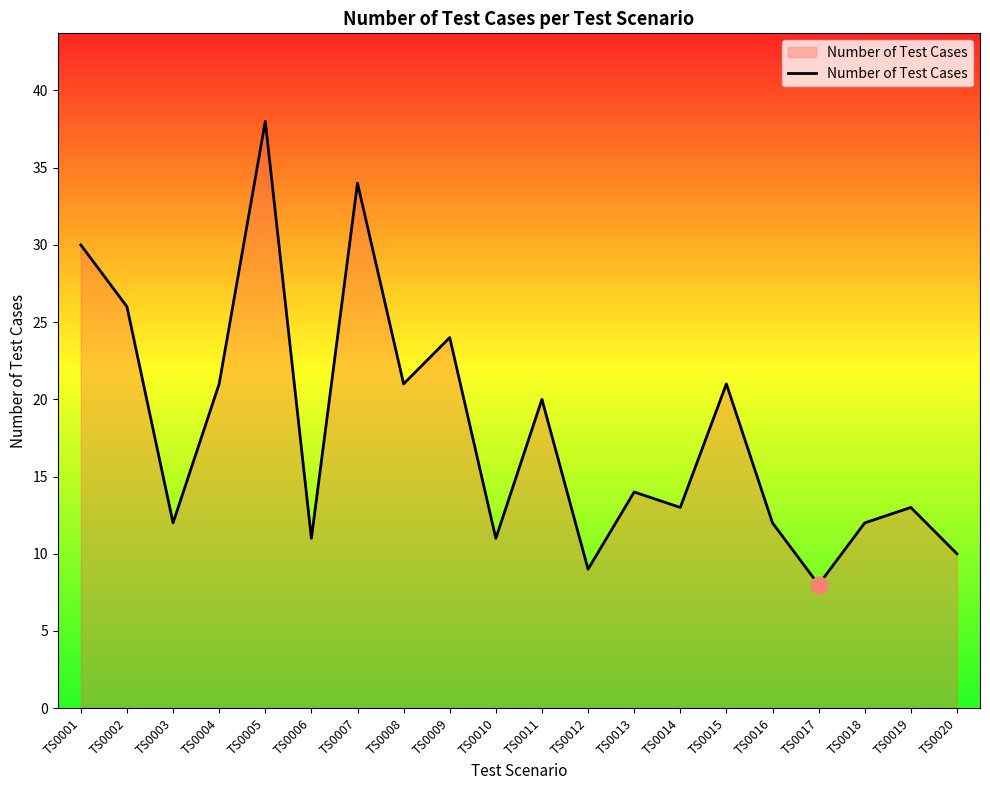

What is the approximate value at TS0012, to the nearest 5?

10